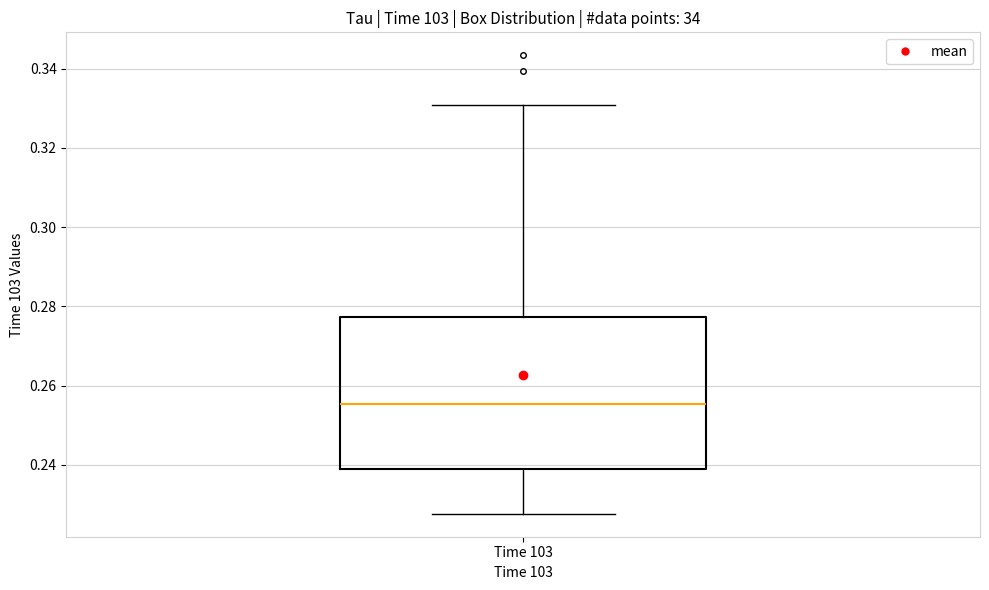

Transcribe this box plot: give where the median line is, the range the box spans, and where the two whiskers end, as read against the y-axis. The values are not printed on the chart, so give them approximately, as read against the axis.

median 0.256, box 0.238 to 0.278, whiskers 0.228 to 0.330